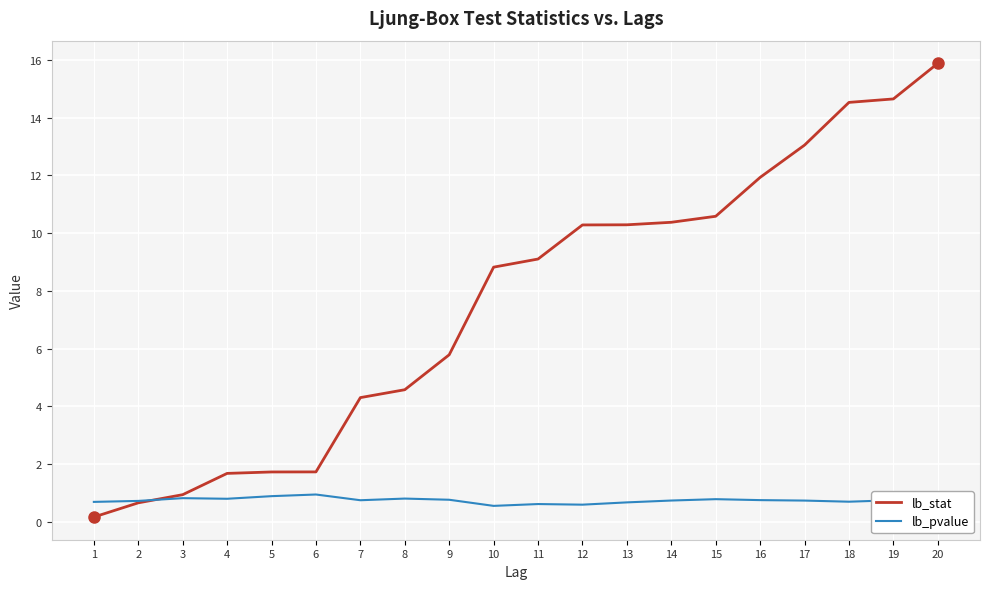

Which series has the largest total across all categories?

lb_stat